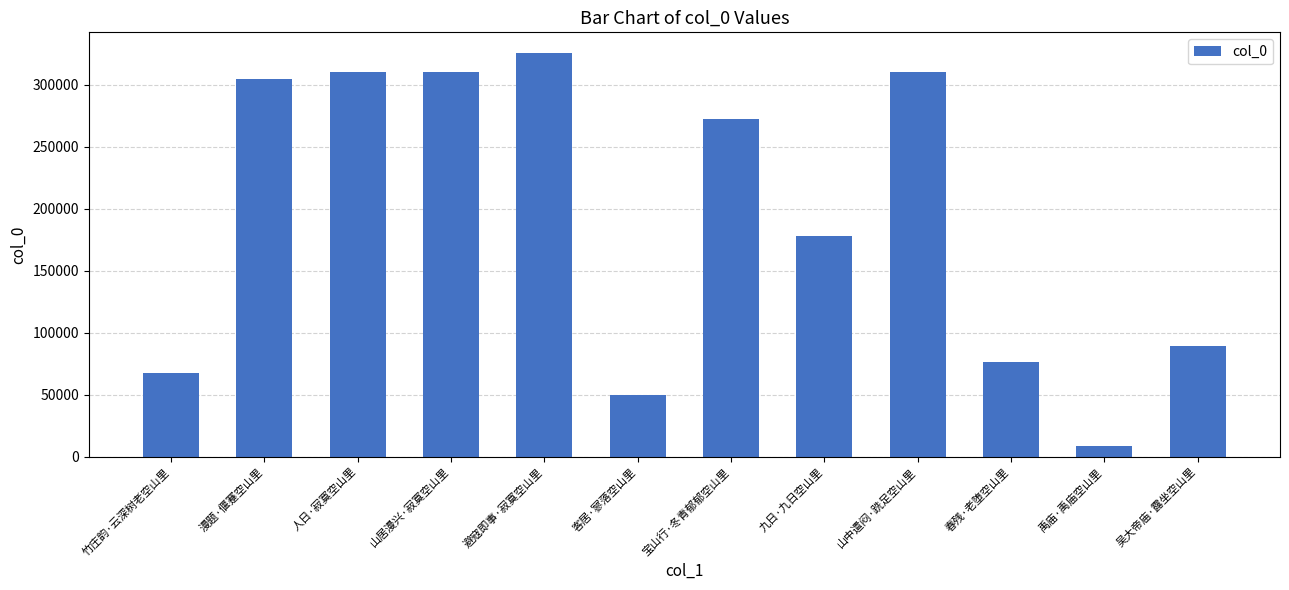

Where is the data nearest to the value 167177?

九日·九日空山里